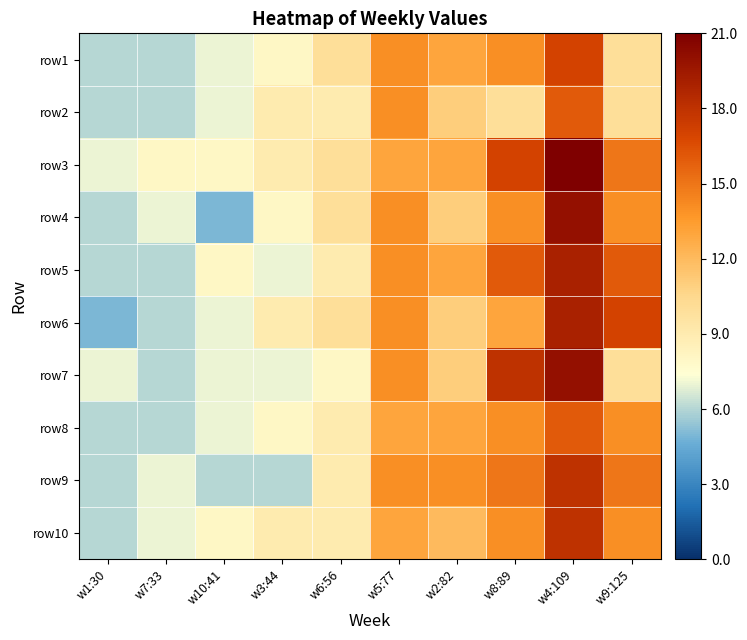

What is the total value across all series at w2:82?

122